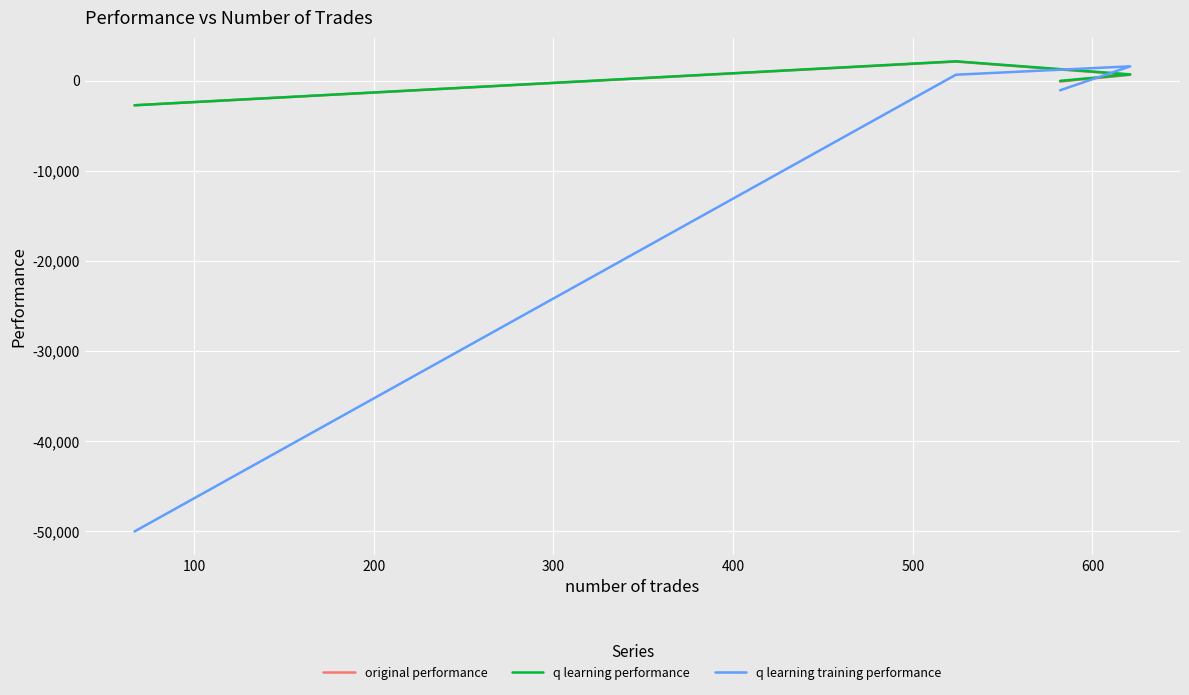

How many values in the q learning training performance series exceed 687?

2